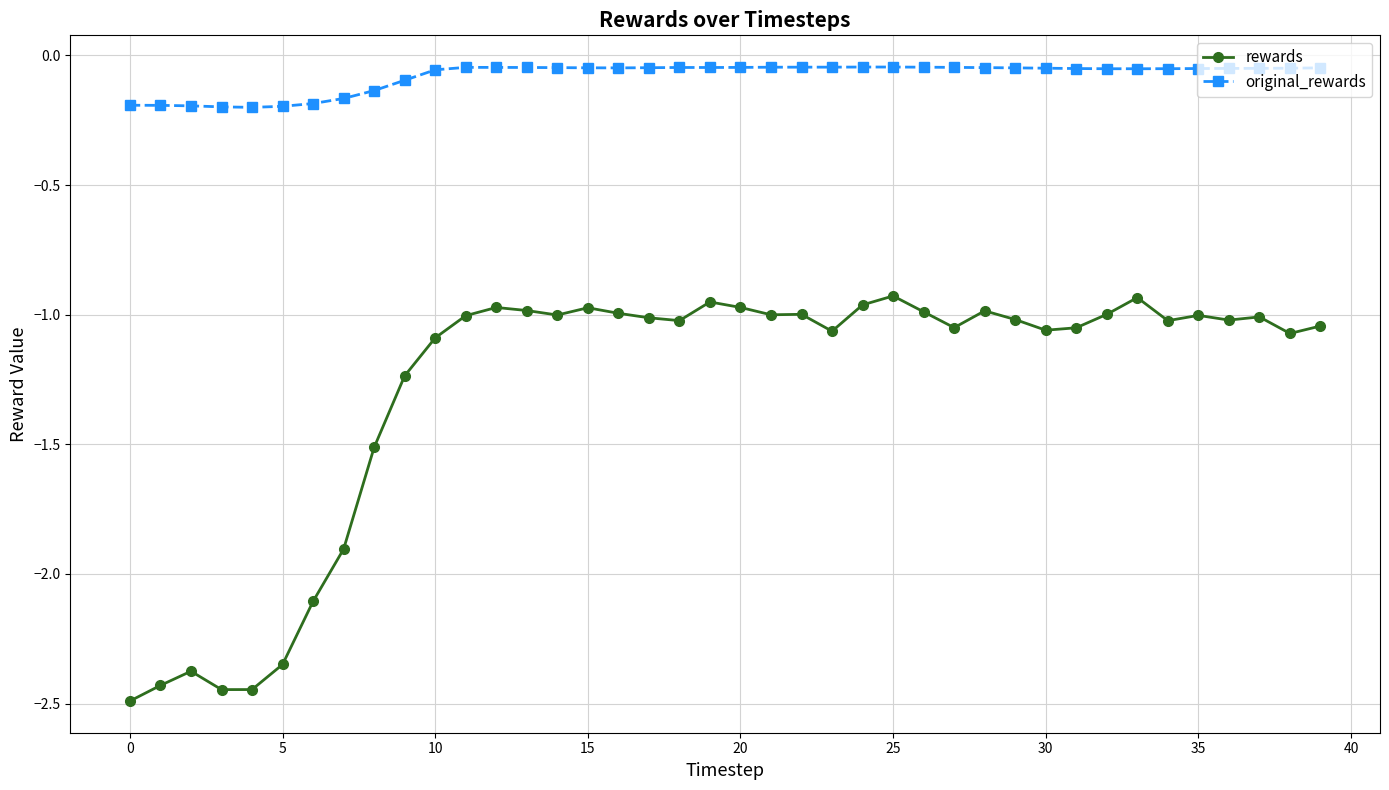

Which series has the largest total across all categories?

original_rewards